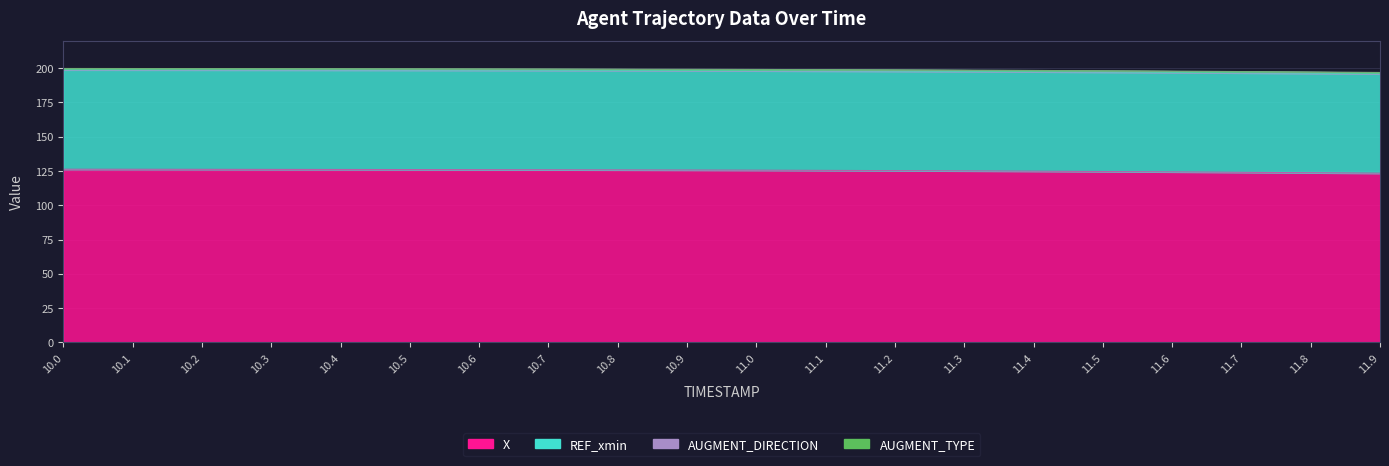

What is the total value across all series at 11.9?

196.9